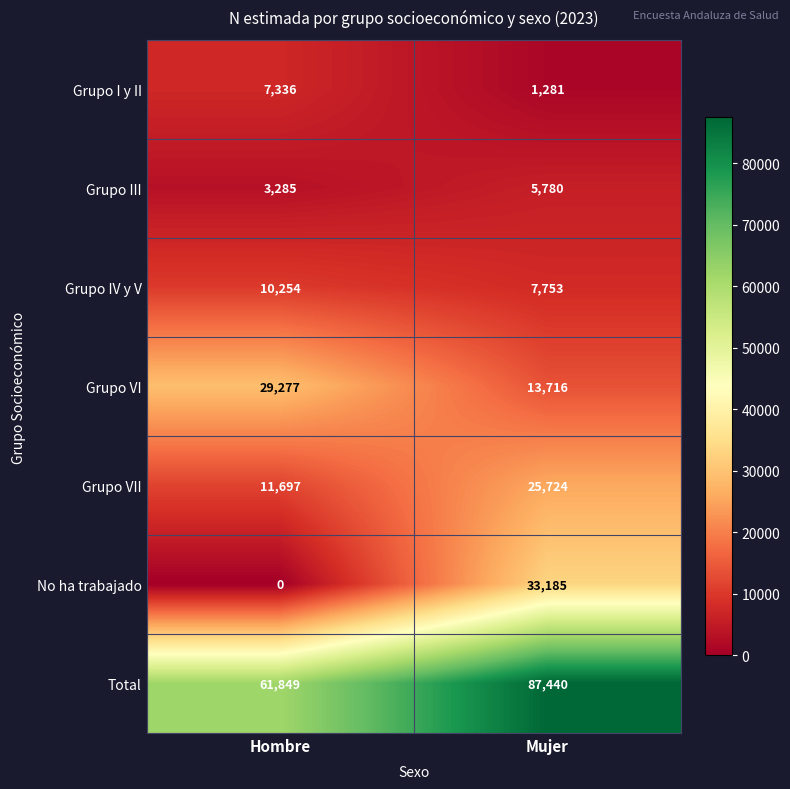

Where is Grupo VI nearest to the value 21496?

Mujer